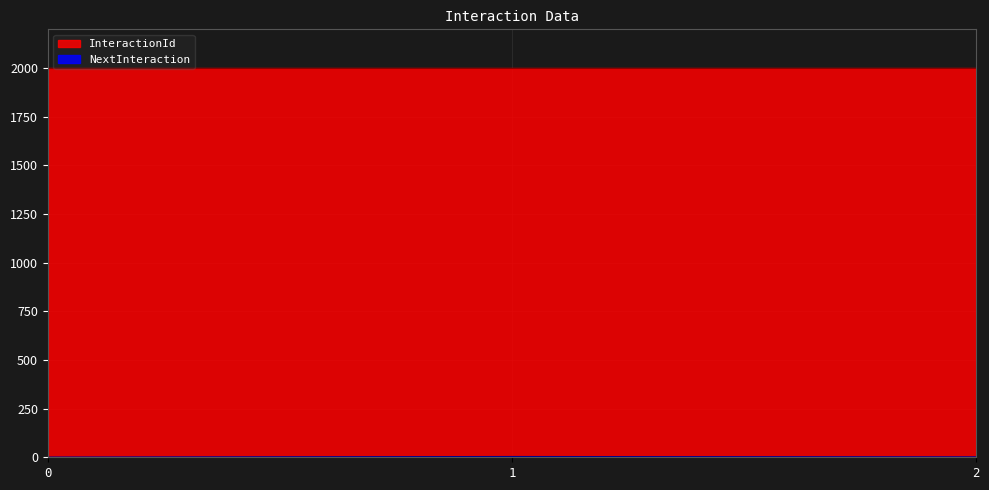

Reading right to left, extract all data points from this chart.

2=2	1=4	0=1